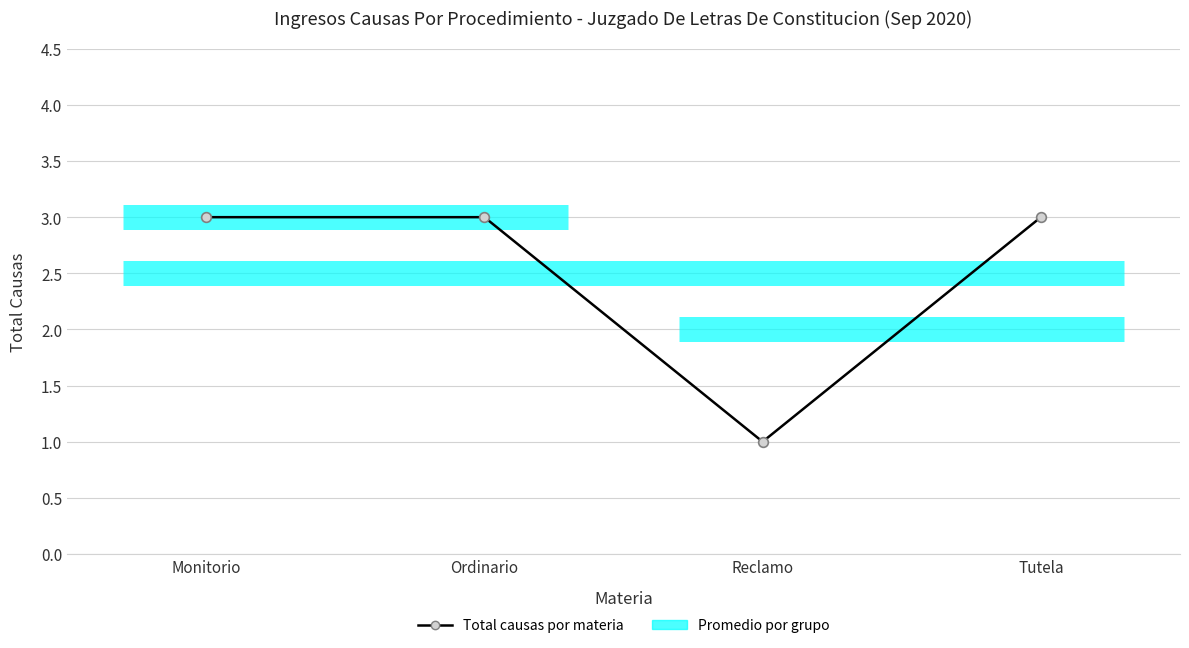

The value at Monitorio is 3. True or false?

True